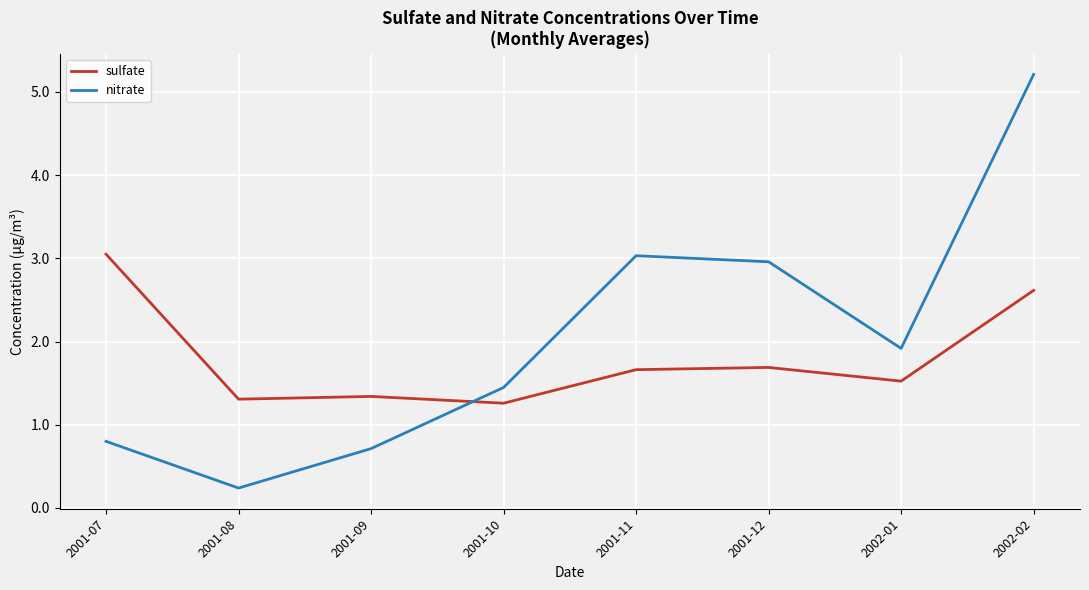

How many lines are shown in the chart?

2